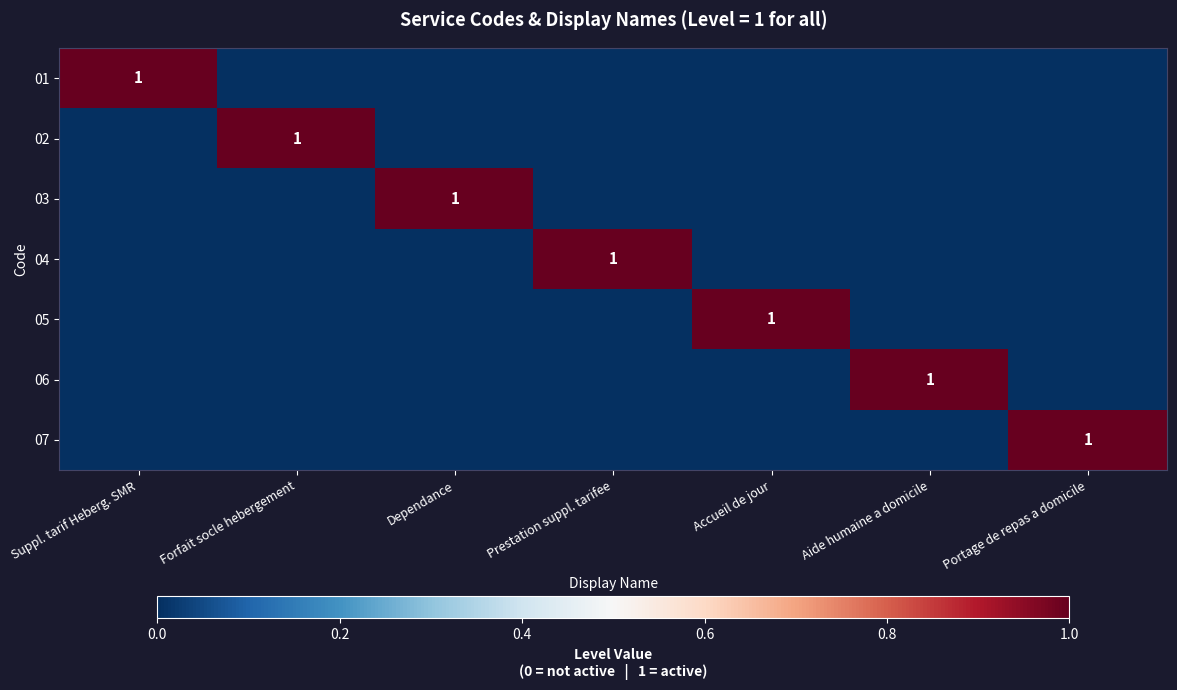

What is the spread (max minus min) of values at Portage de repas a domicile?

1